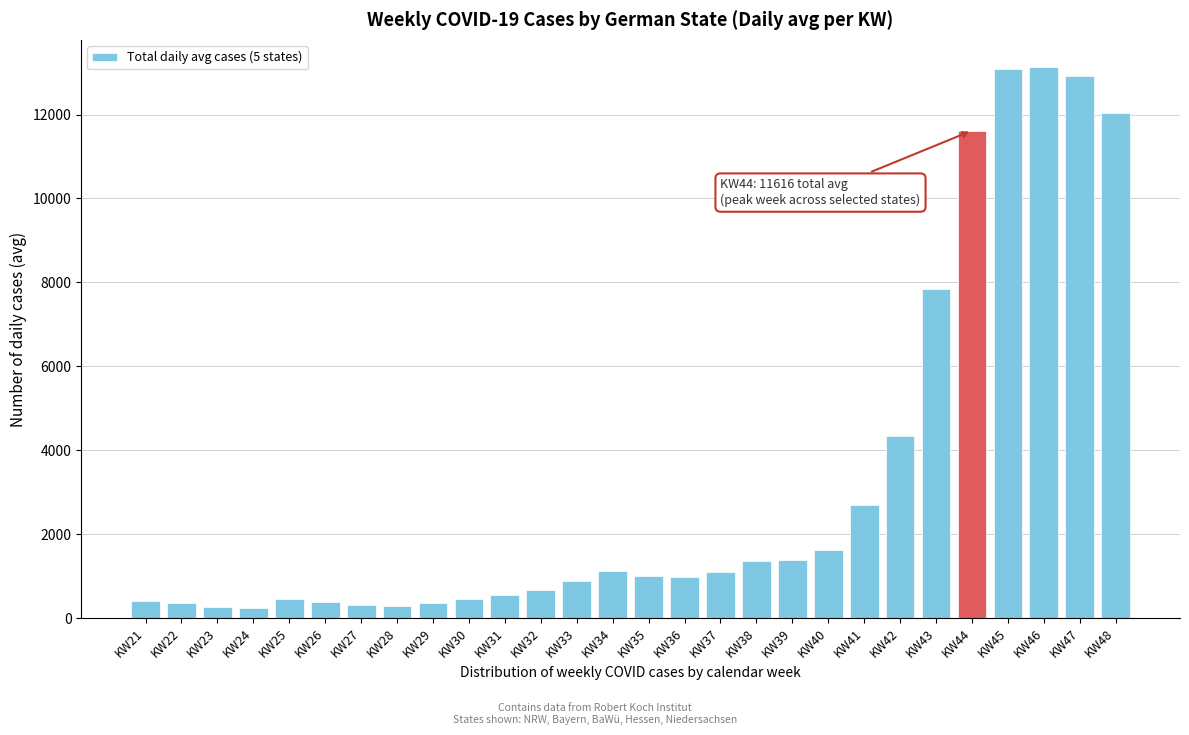

The value at KW21 is 406.6. True or false?

True